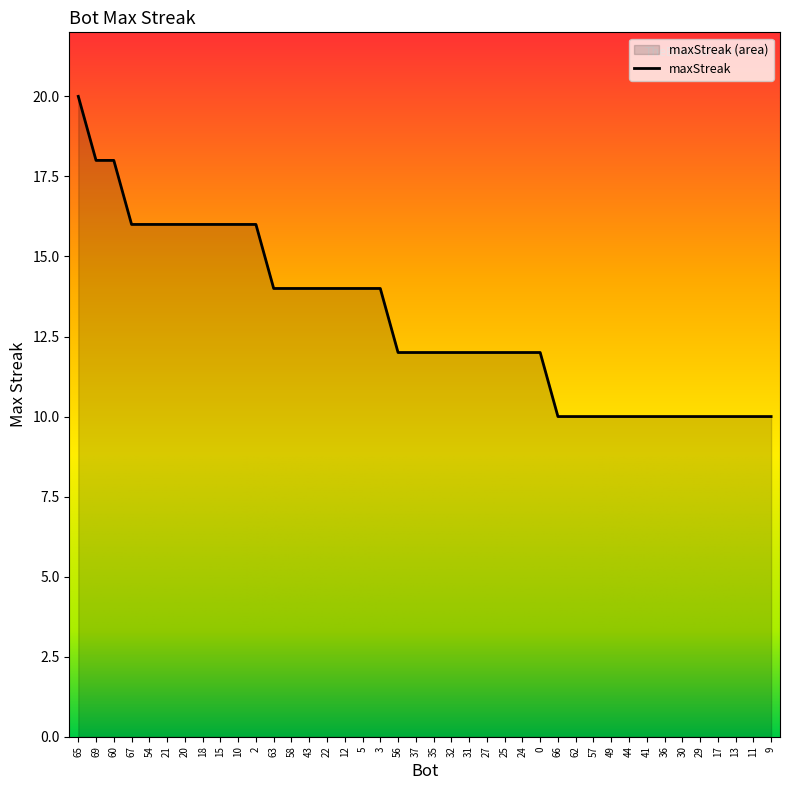

Reading left to right, extract all data points from this chart.

65=20	69=18	60=18	67=16	54=16	21=16	20=16	18=16	15=16	10=16	2=16	63=14	58=14	43=14	22=14	12=14	5=14	3=14	56=12	37=12	35=12	32=12	31=12	27=12	25=12	24=12	0=12	66=10	62=10	57=10	49=10	44=10	41=10	36=10	30=10	29=10	17=10	13=10	11=10	9=10